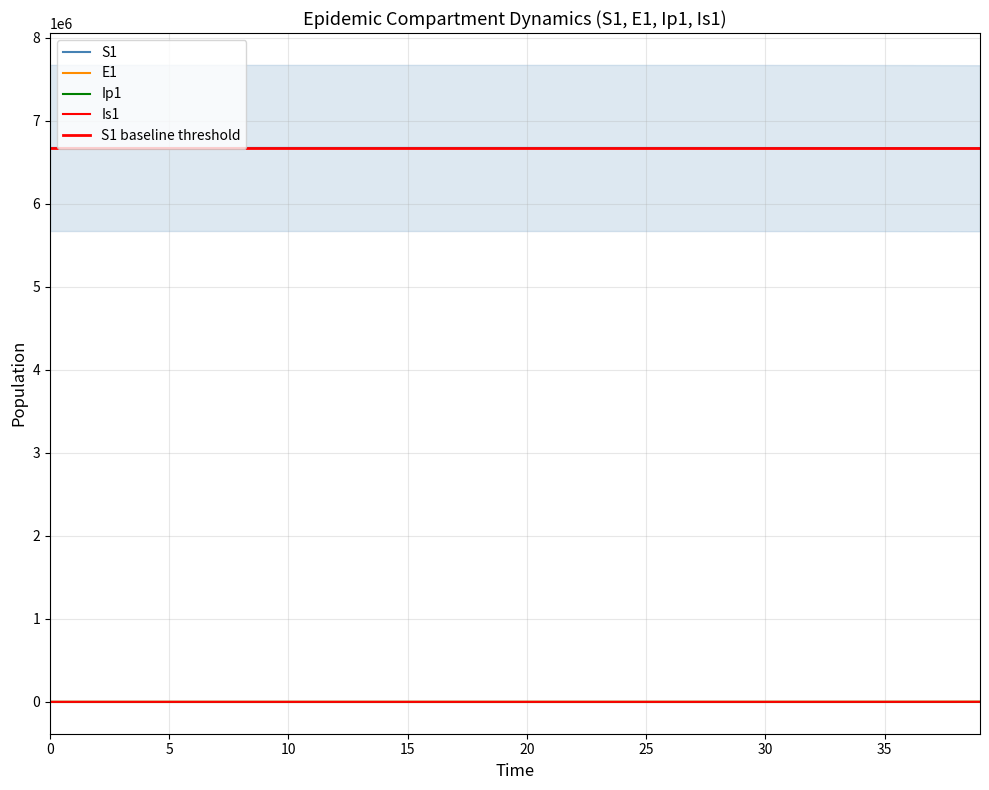

Is it true that Is1 equals 0.6 at 5?

True